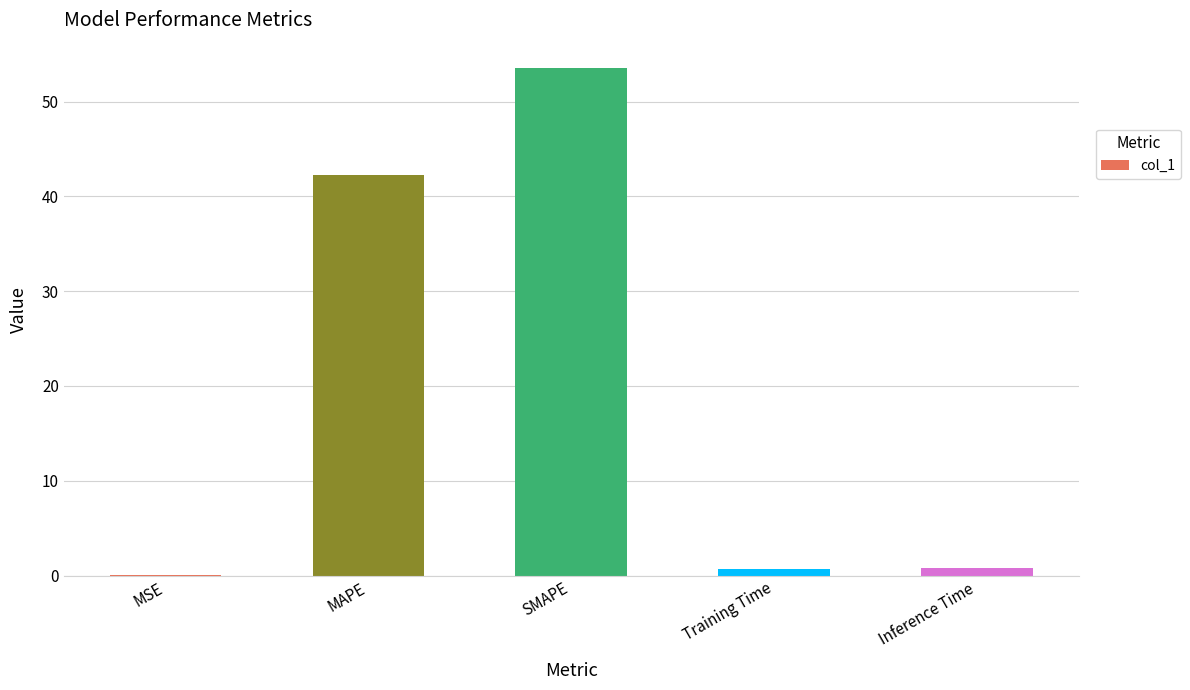

Does the chart contain stacked bars?

No